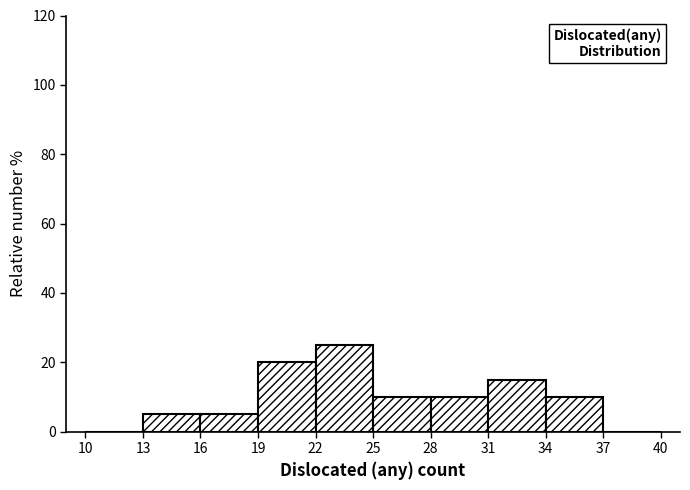

What is the height of the bar covering 31 to 34 on the x-axis? The values are not printed on the chart, so give them approximately, as read against the axis.

16